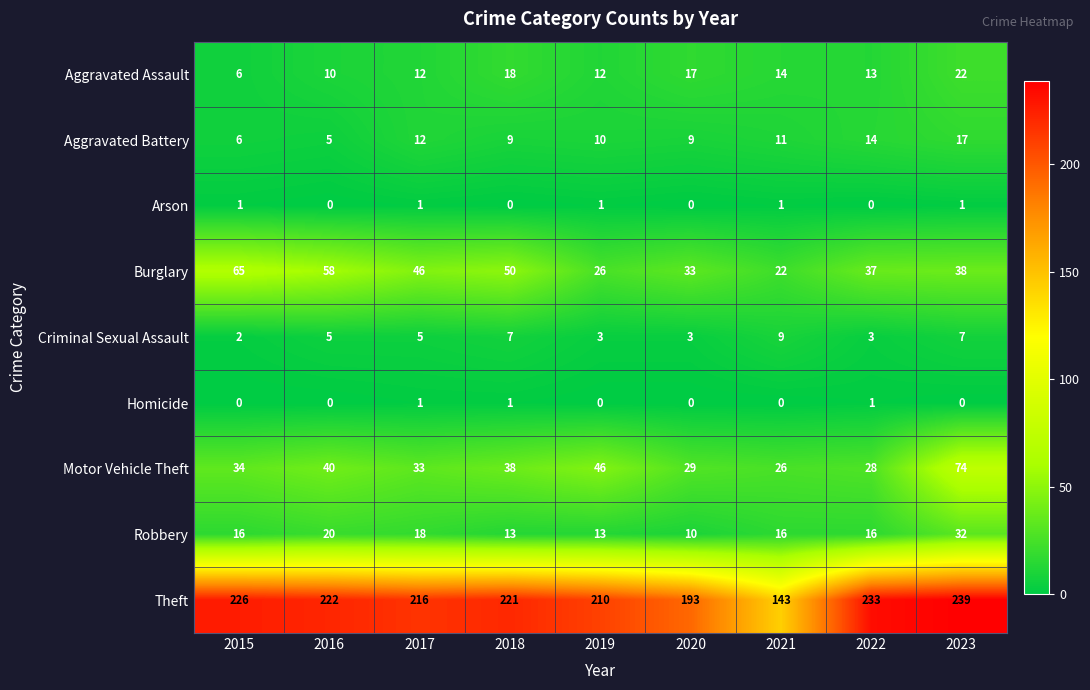

What is the spread (max minus min) of values at 2016?

222